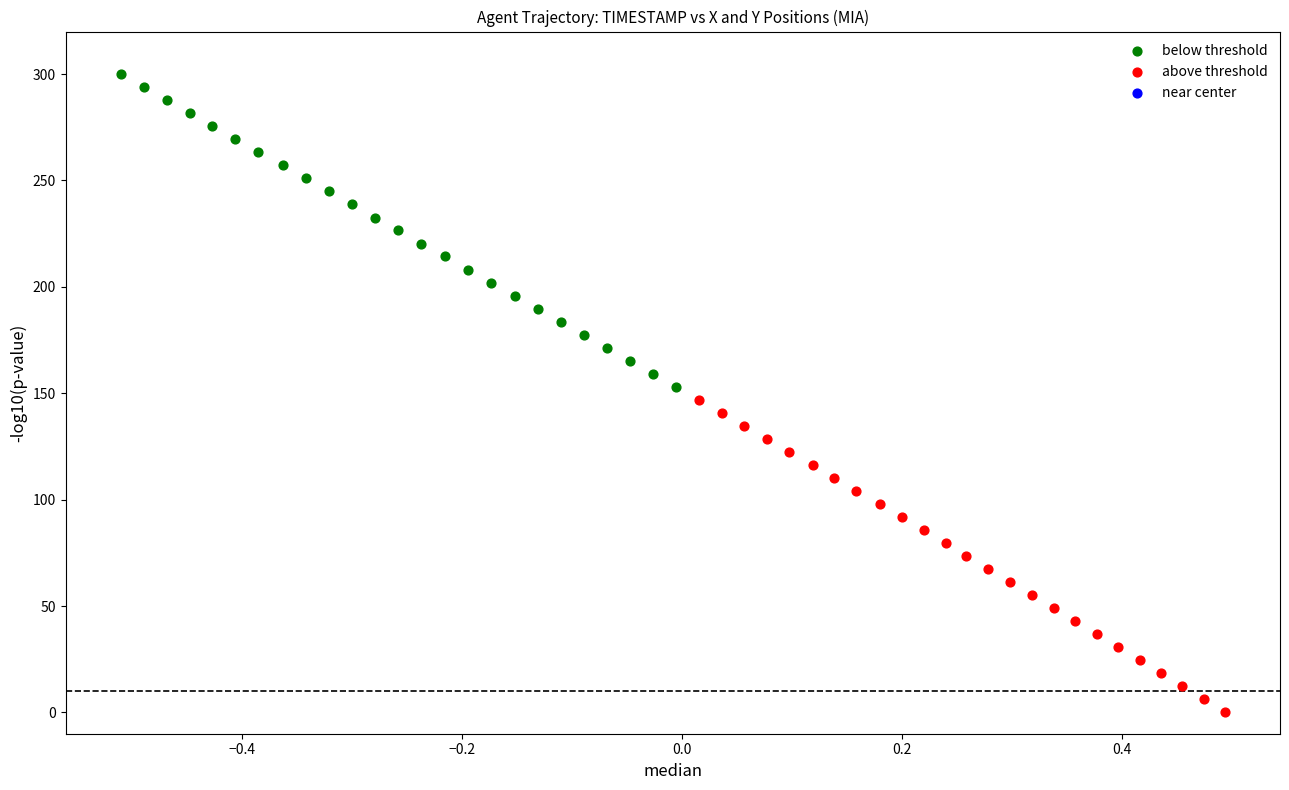

Which series contains the lowest Y value?

above threshold